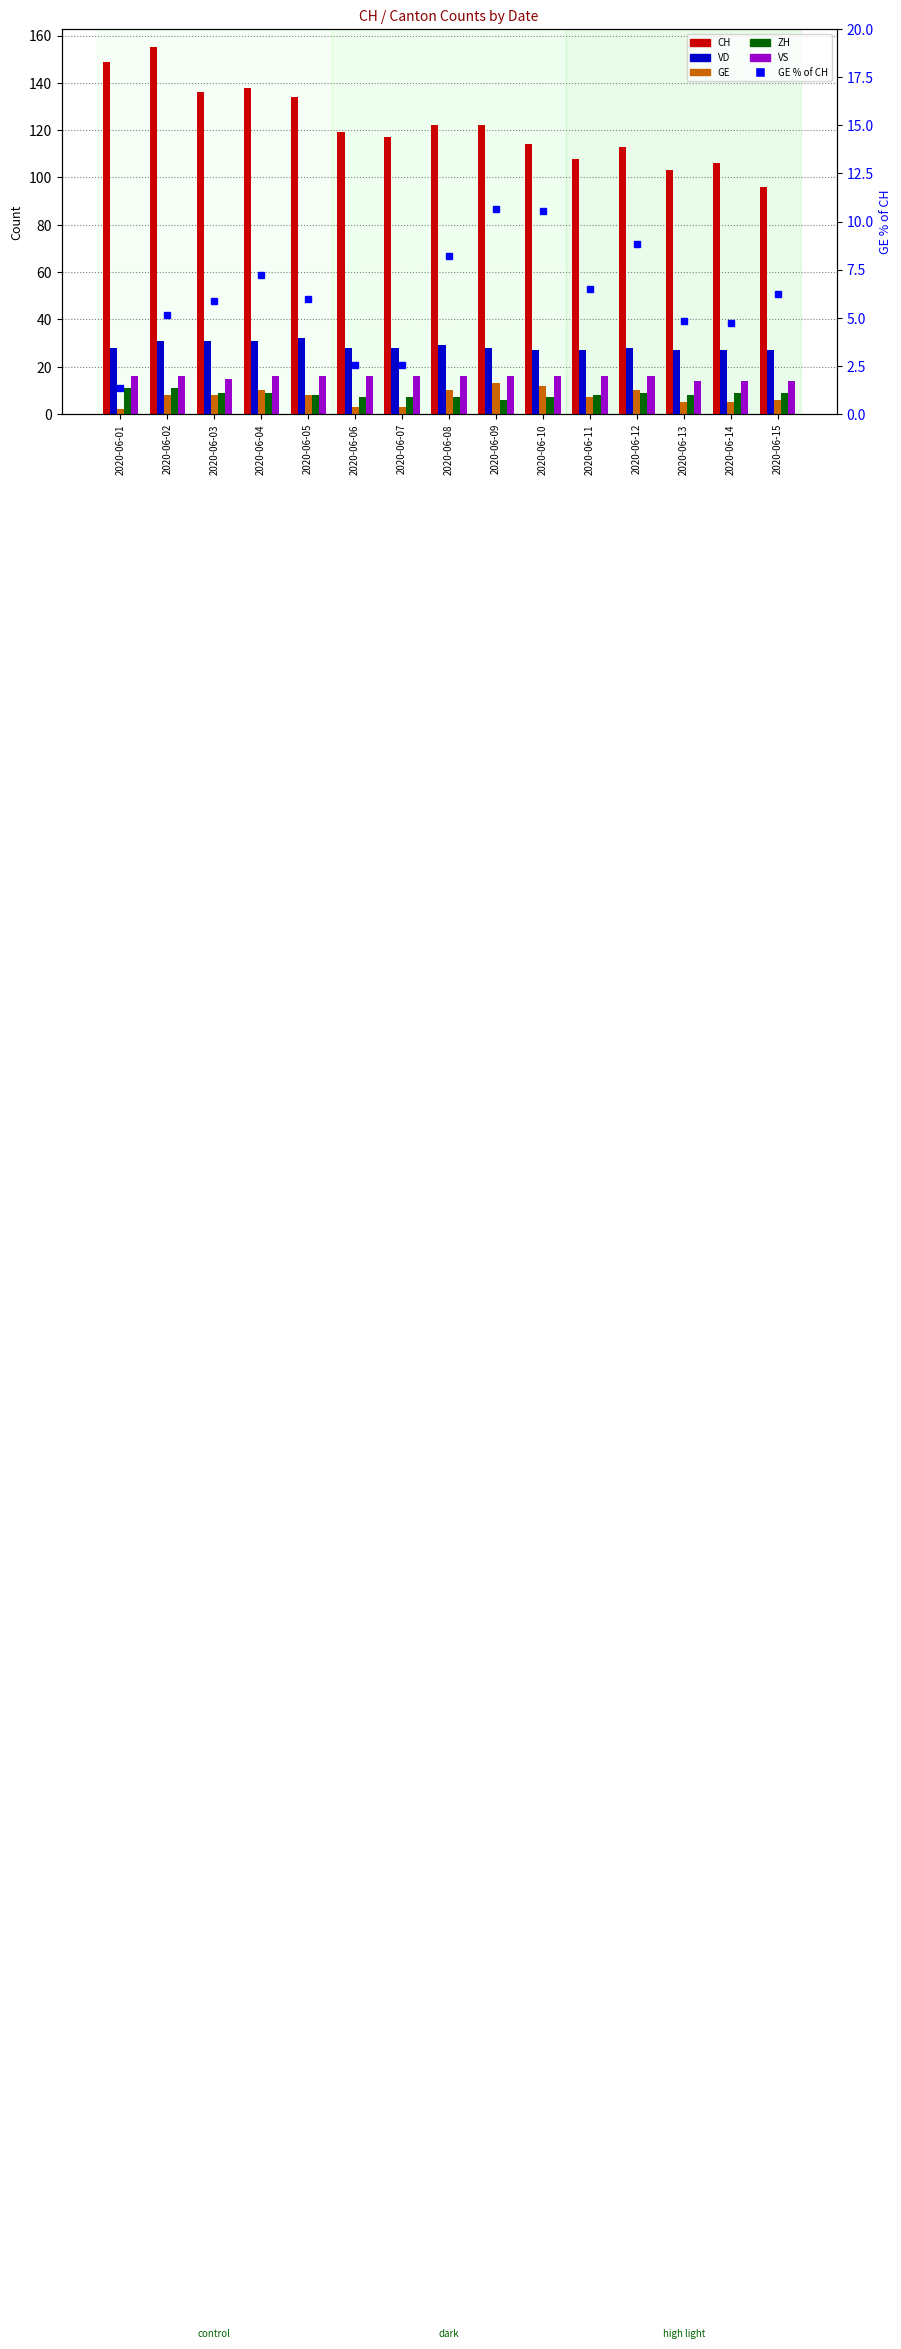

What is the total value across all series at 2020-06-01?

207.3